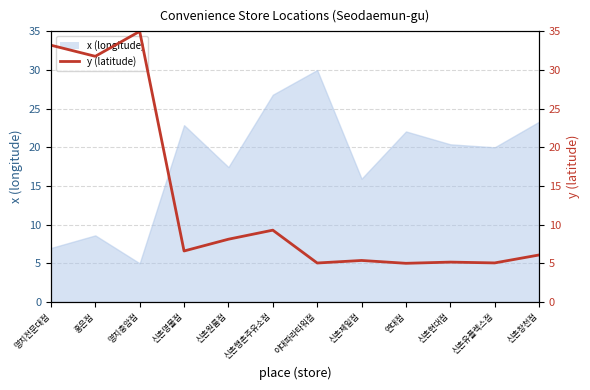

The chart shows a value of 5.0 at 이대파라타워점. True or false?

True